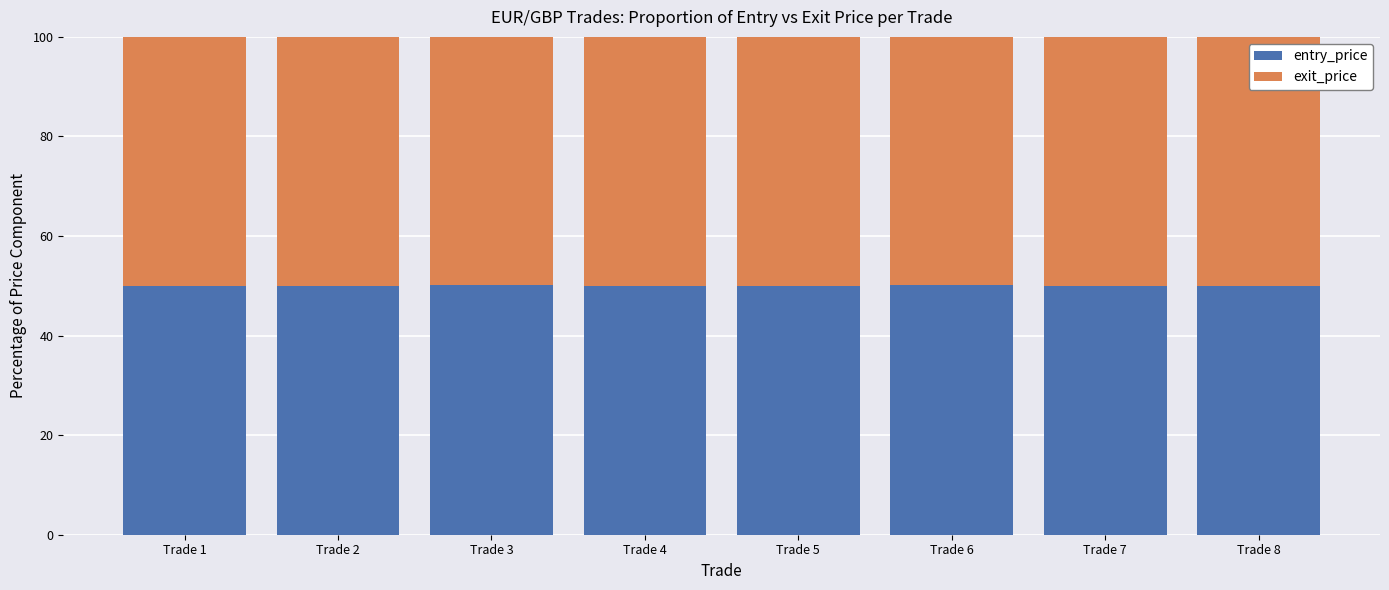

Does the chart contain any negative values?

No